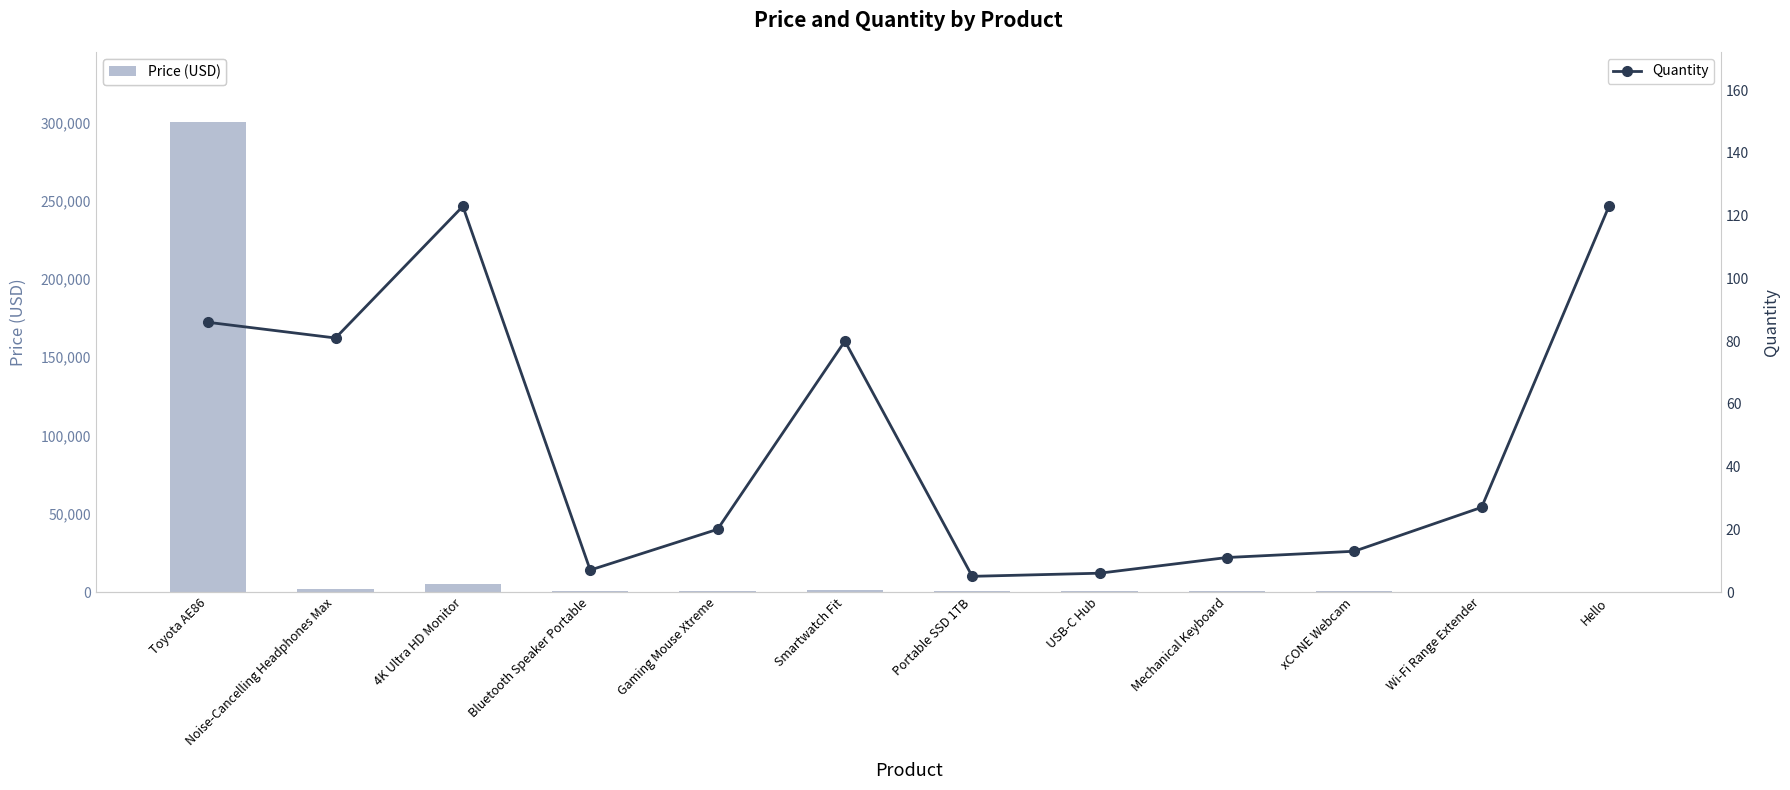

Which series changed the most between Gaming Mouse Xtreme and Portable SSD 1TB?

Price (USD)